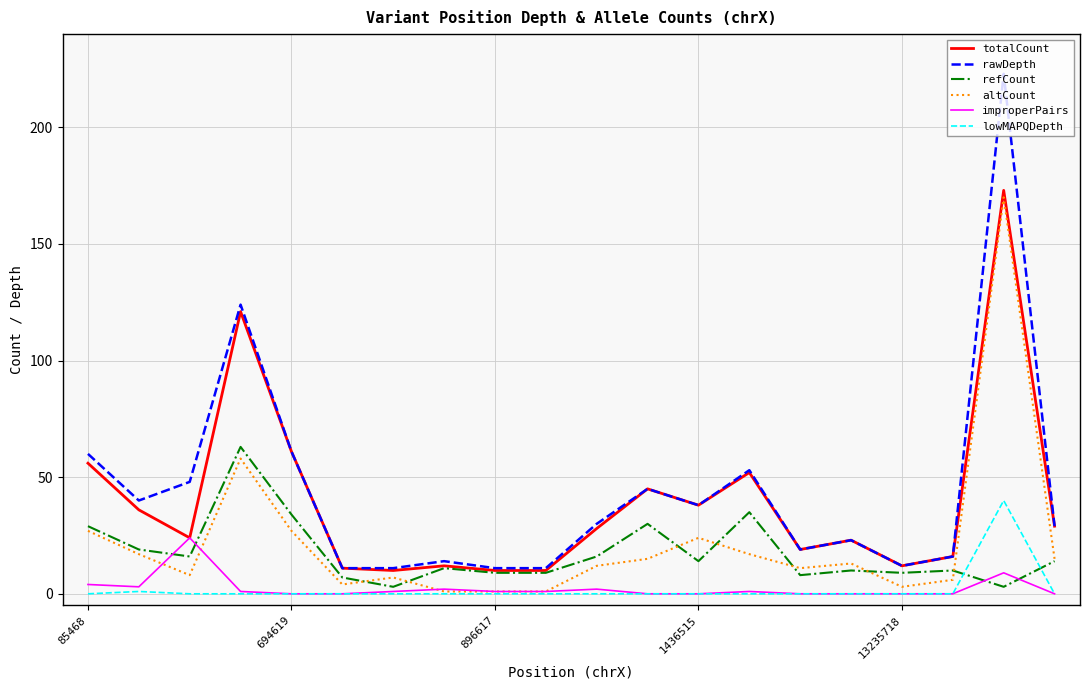

Which series has the largest range (max minus min)?

rawDepth